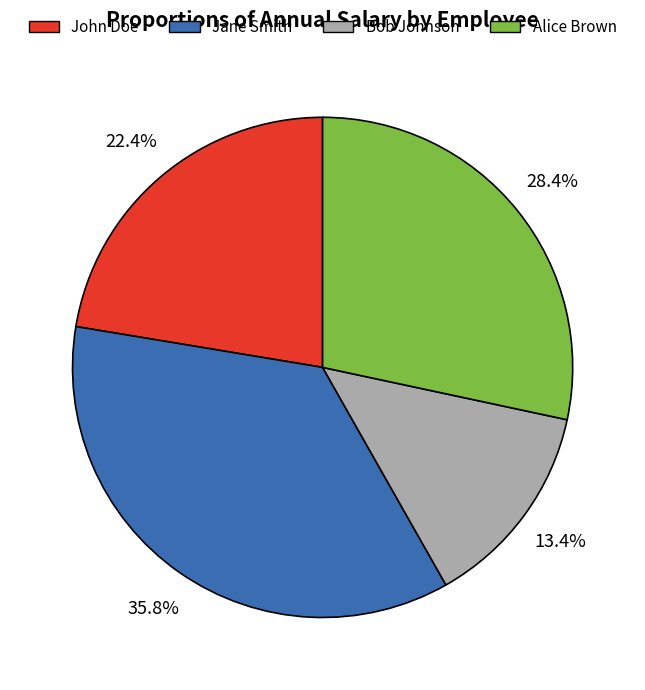

What percentage is the Bob Johnson slice, to the nearest percent?

13%